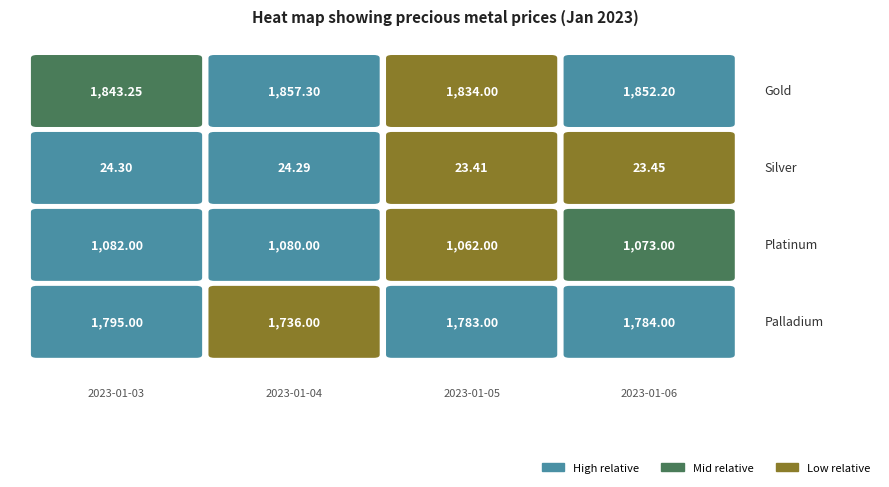

The value of 2023-01-03 at 2 is 430.6. True or false?

False